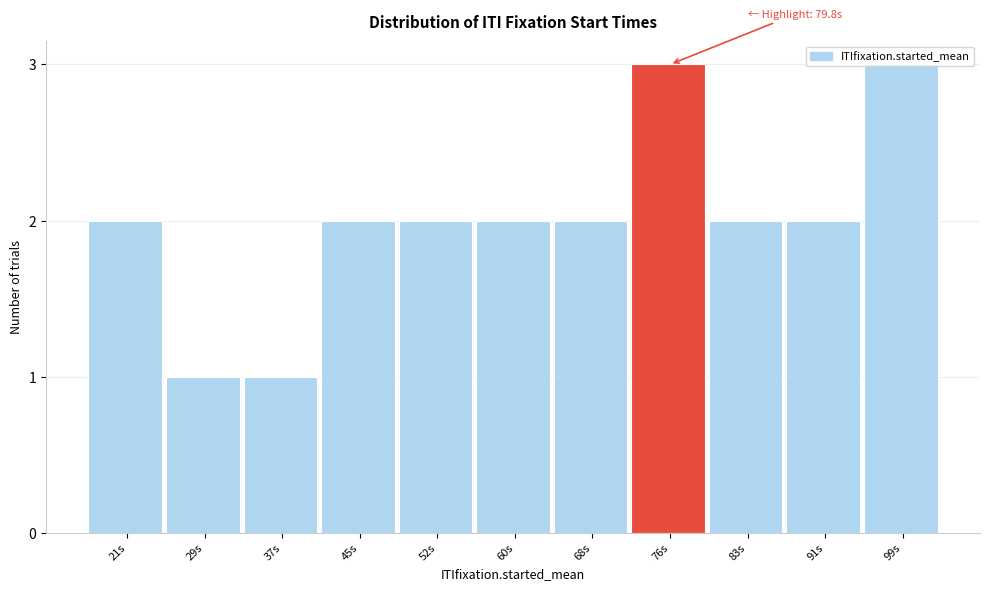

What is the sum of the values at 91s and 83s?

4